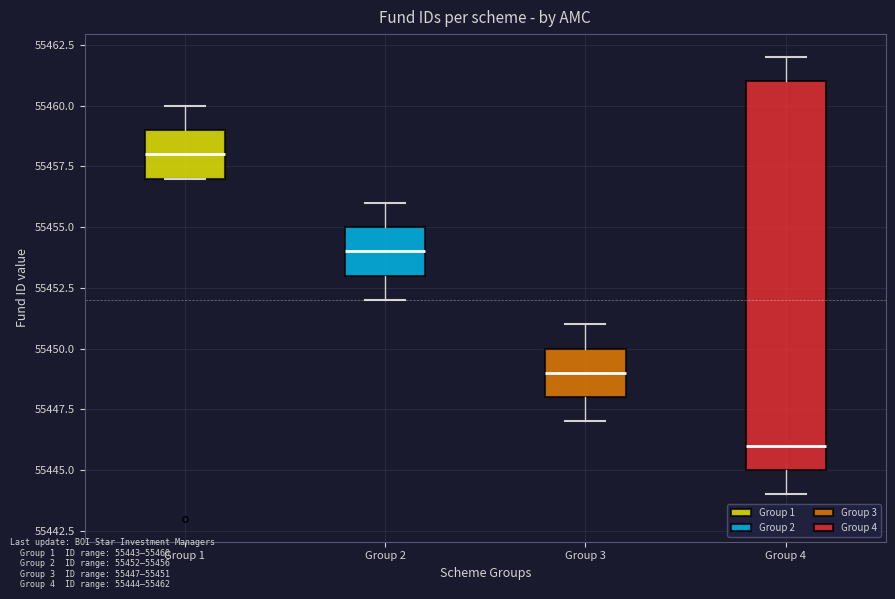

Which box has the highest median line?

Group 1